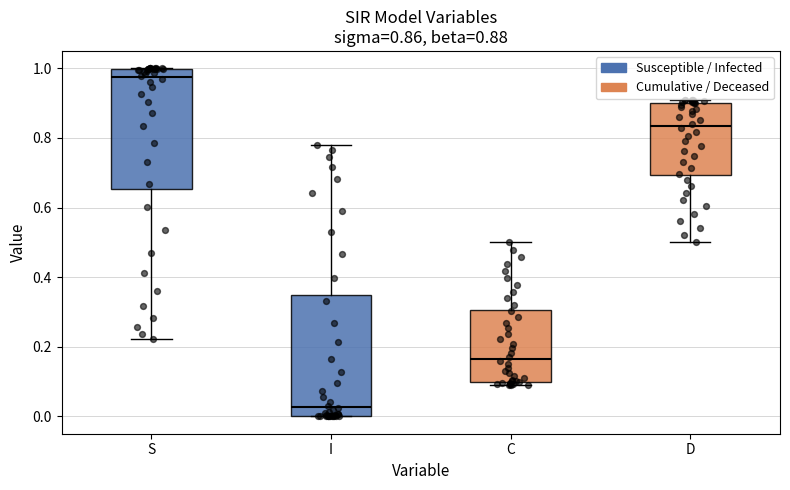

Which box's median line is the lowest?

I